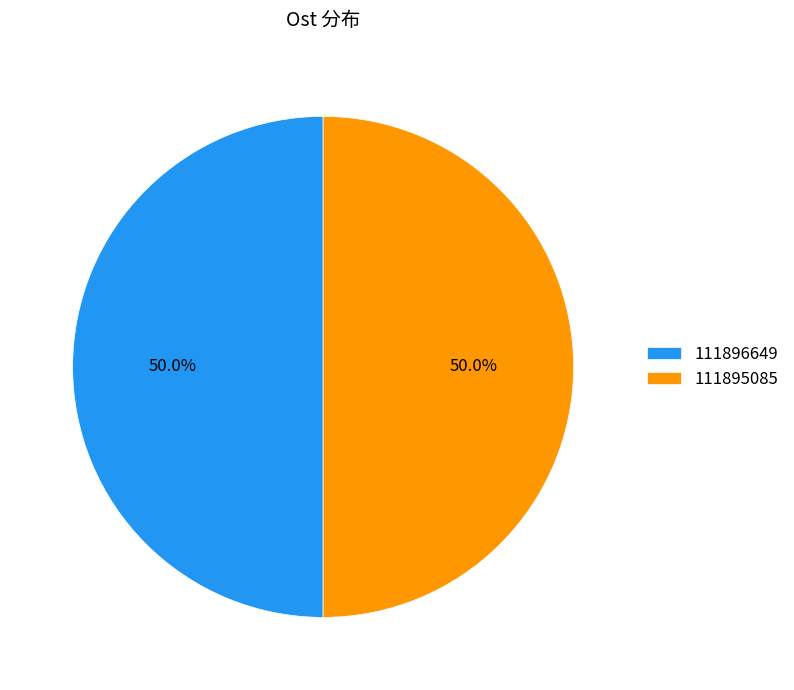

The 111895085 slice represents 39% of the pie. True or false?

False